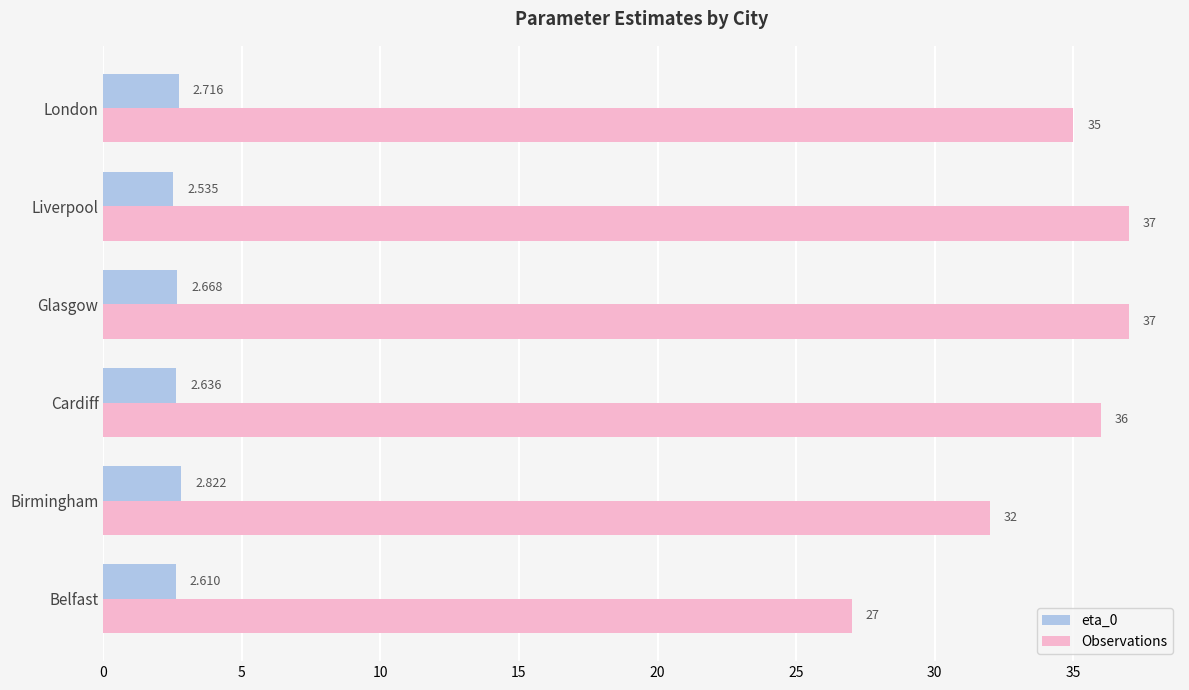

Which series has the largest total across all categories?

Observations